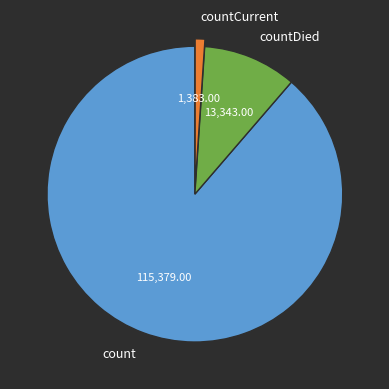

Does count account for over 50% of the chart?

Yes